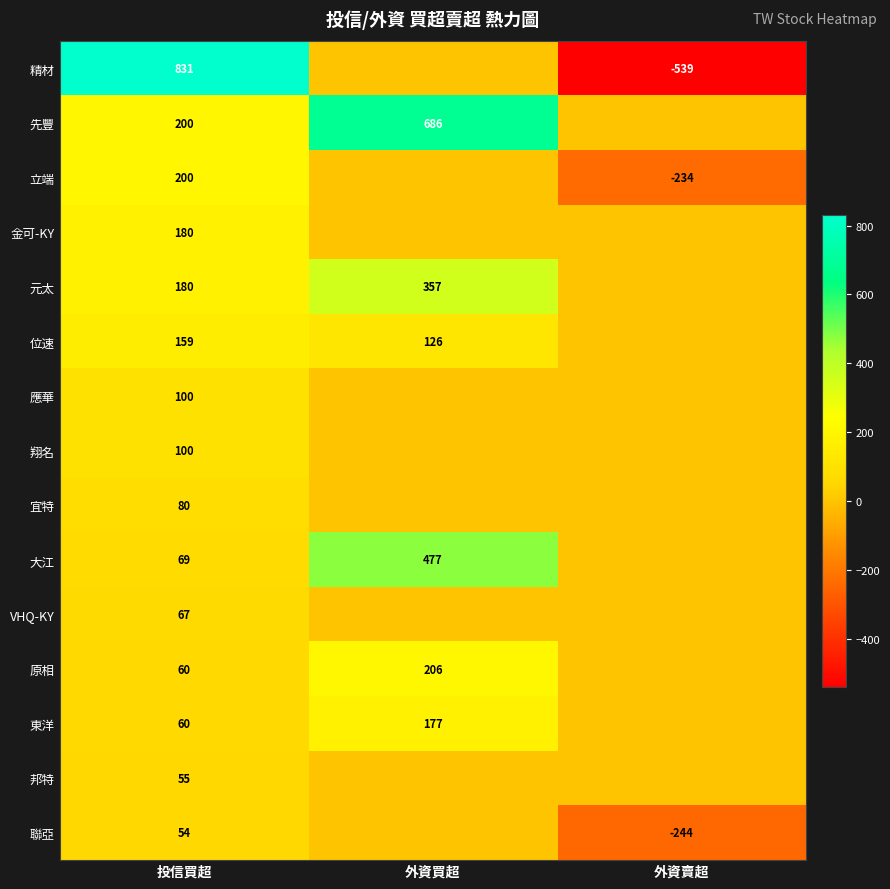

True or false: 元太 has a value of 103 at 投信買超.

False